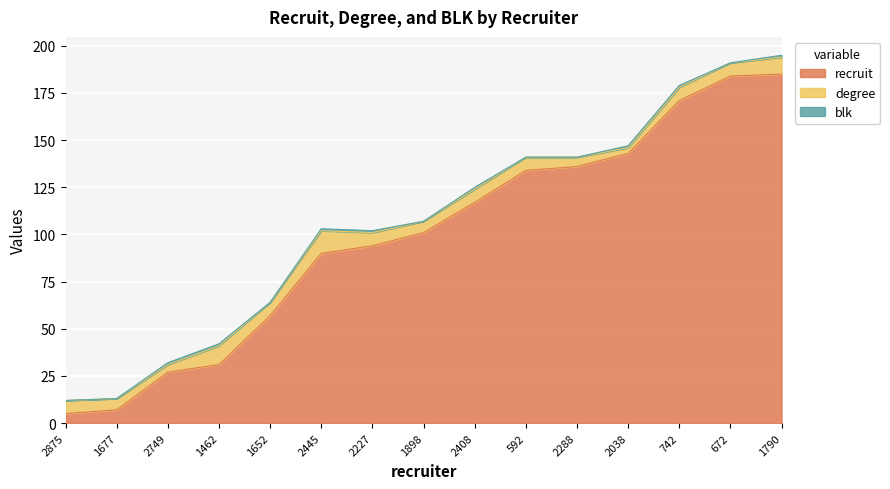

Is the value of degree at 2875 greater than the value of recruit at 1652?

No